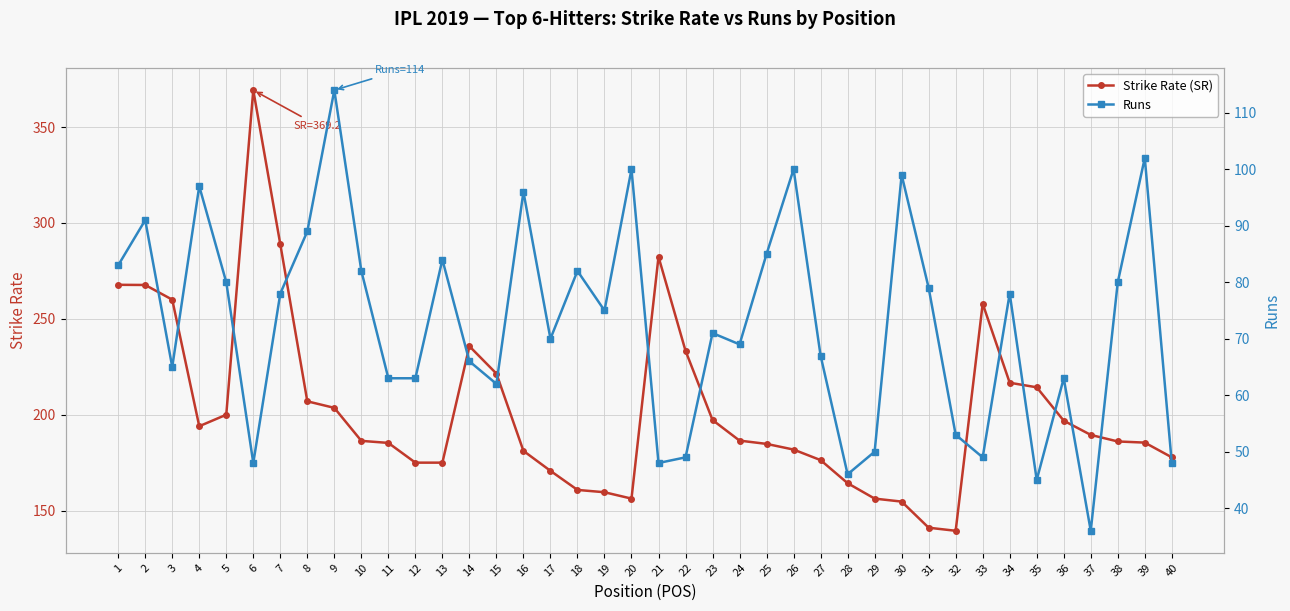

Where is Strike Rate (SR) nearest to the value 254?

33